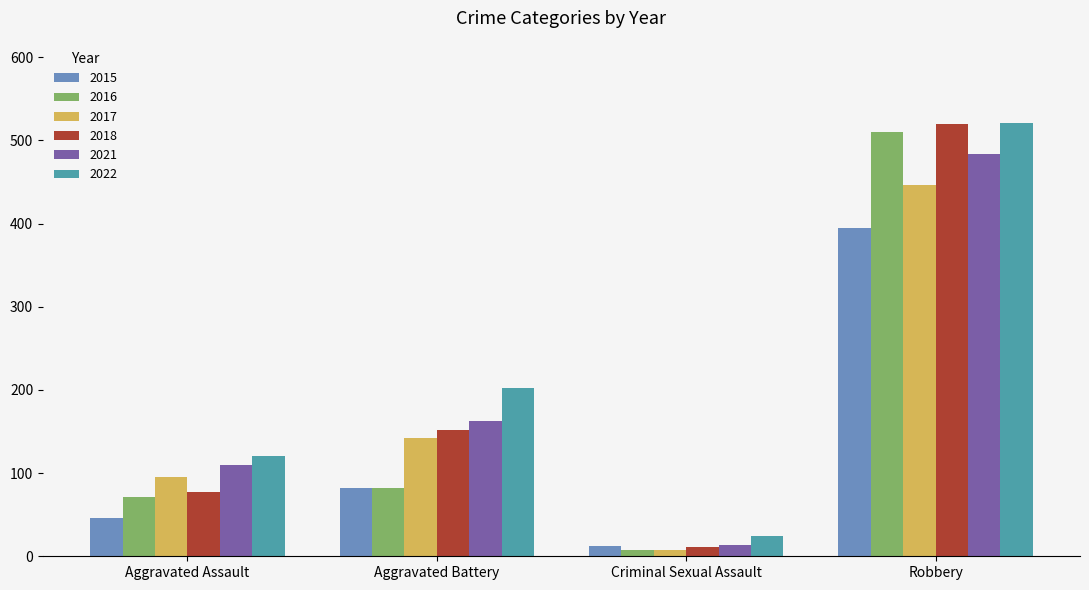

Does the chart contain stacked bars?

No